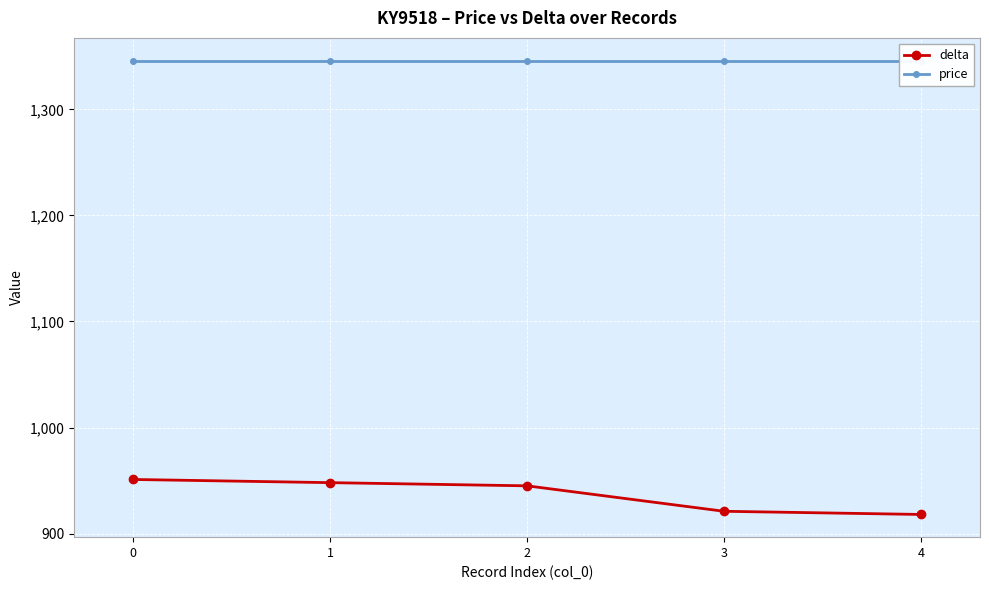

Rank the series by their maximum value, from highest to lowest.

price, delta